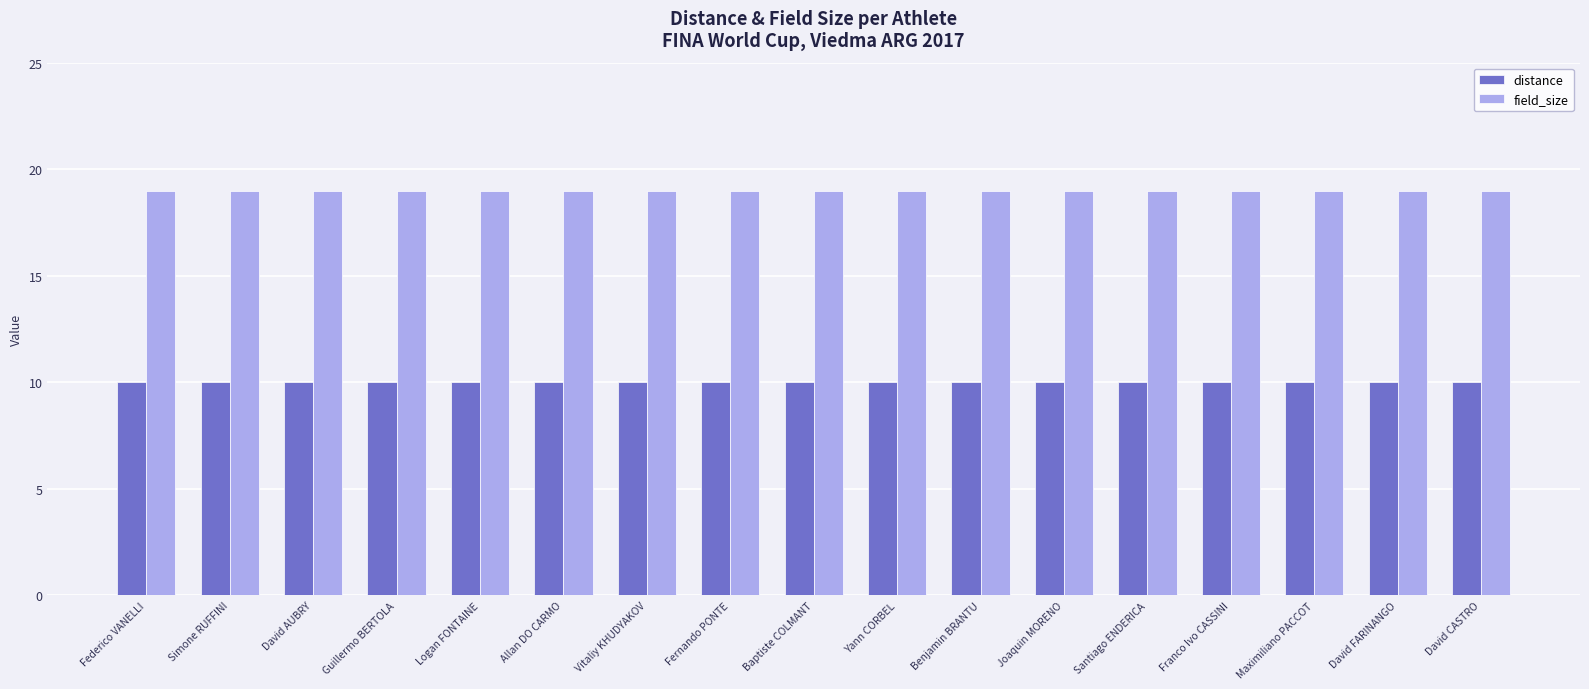

What is the difference between the highest and lowest values at David CASTRO?

9